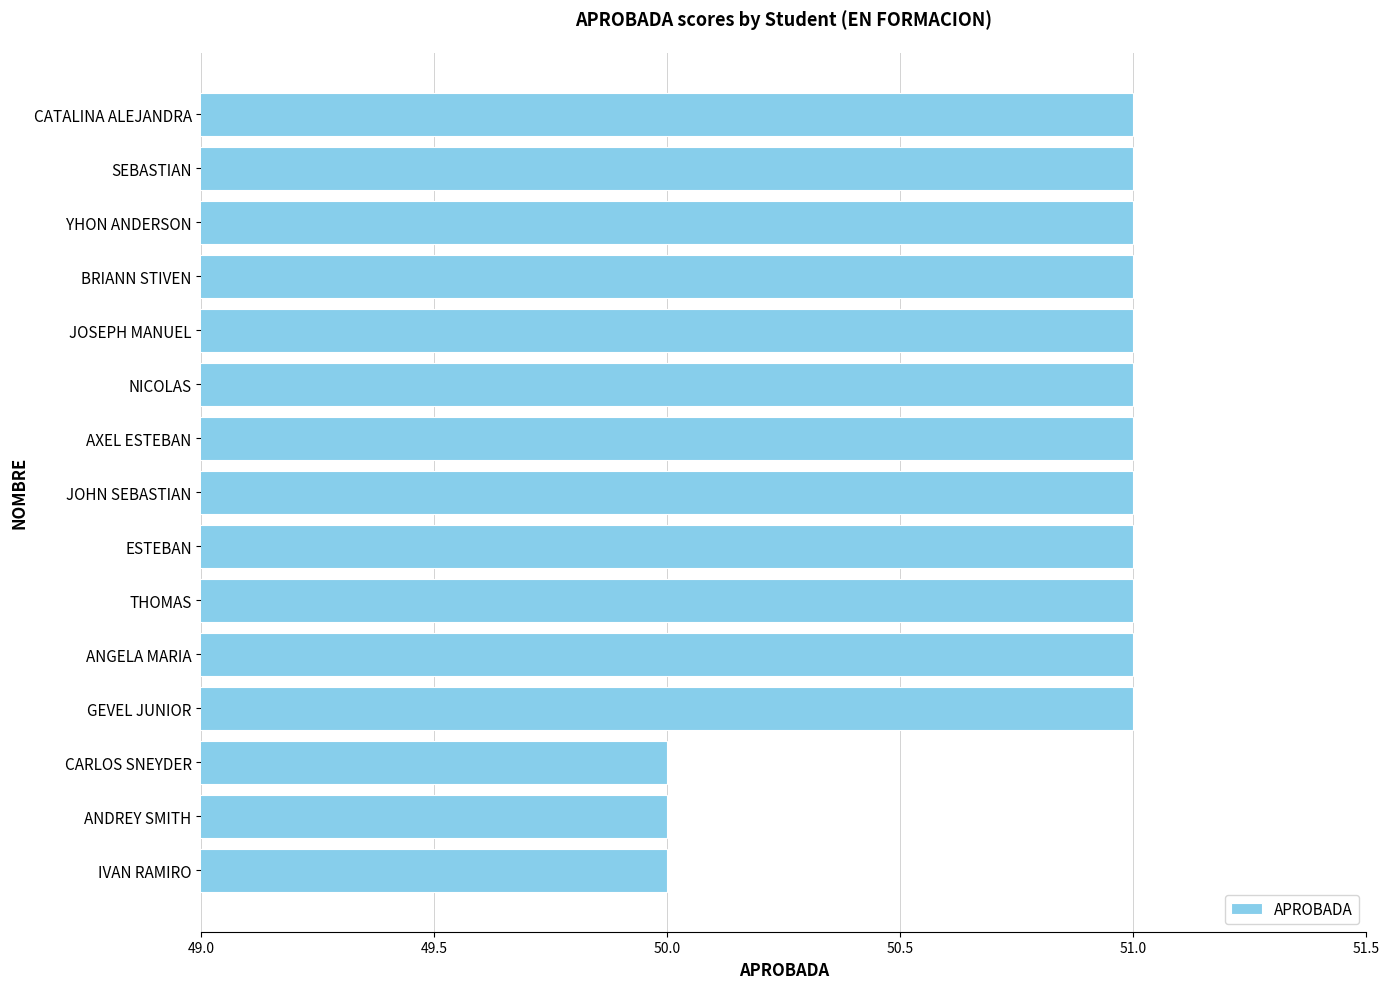

Reading top to bottom, list all the values displayed in this chart.

CATALINA ALEJANDRA=51	SEBASTIAN=51	YHON ANDERSON=51	BRIANN STIVEN=51	JOSEPH MANUEL=51	NICOLAS=51	AXEL ESTEBAN=51	JOHN SEBASTIAN=51	ESTEBAN=51	THOMAS=51	ANGELA MARIA=51	GEVEL JUNIOR=51	CARLOS SNEYDER=50	ANDREY SMITH=50	IVAN RAMIRO=50